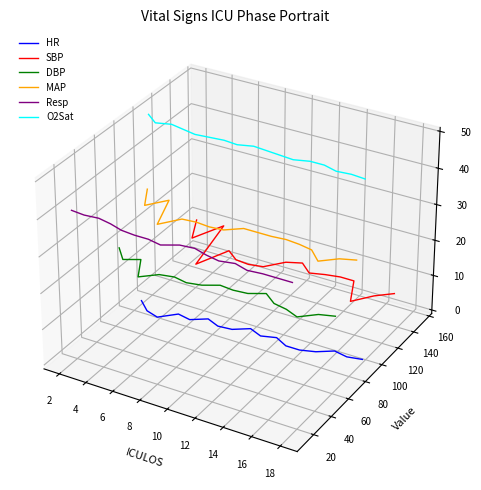

Is it true that MAP equals -0.0 at 14?

False